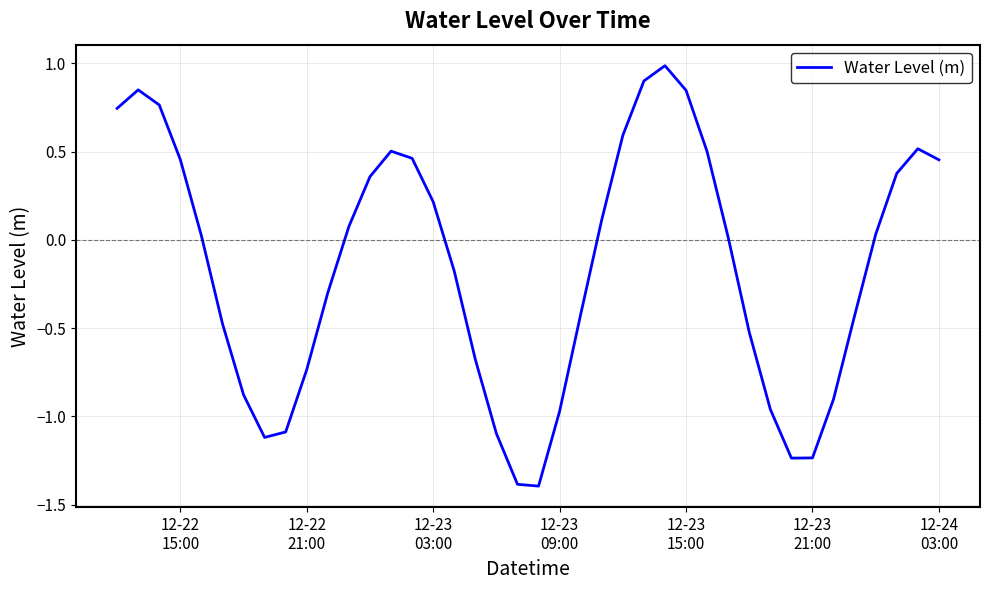

What is the smallest value displayed?

-1.4